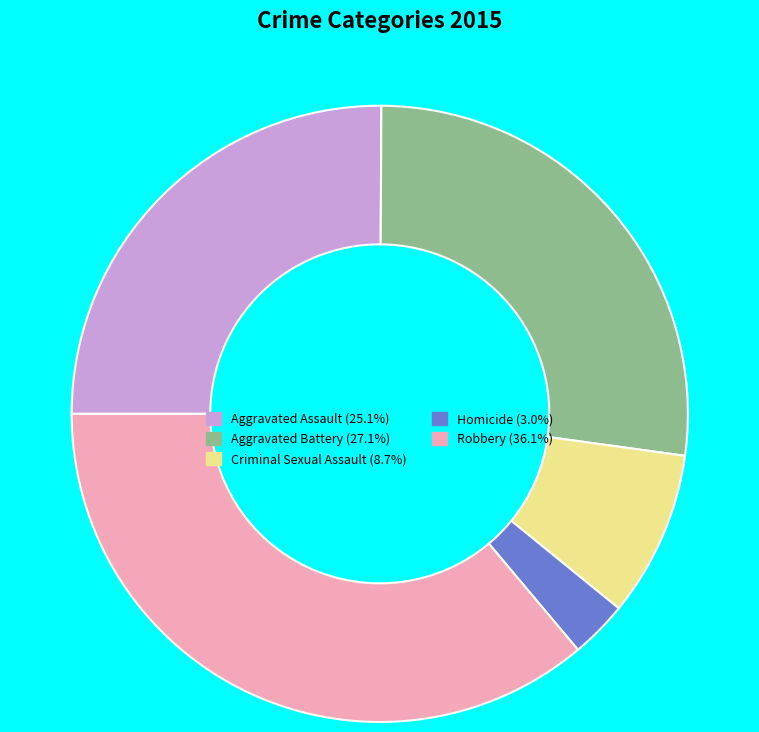

Is Homicide the majority of the pie?

No